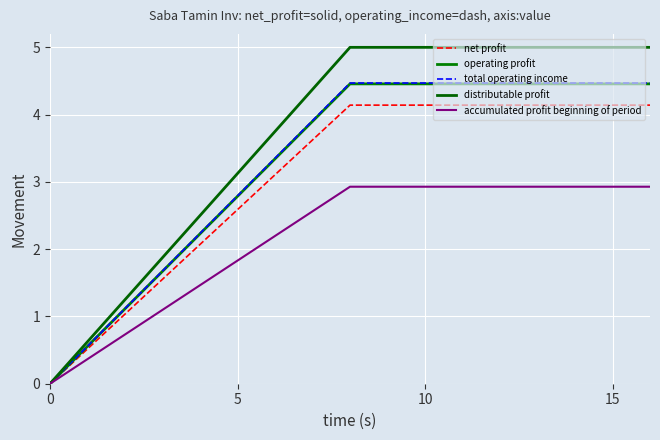

Is this an area chart (filled region under the line)?

No